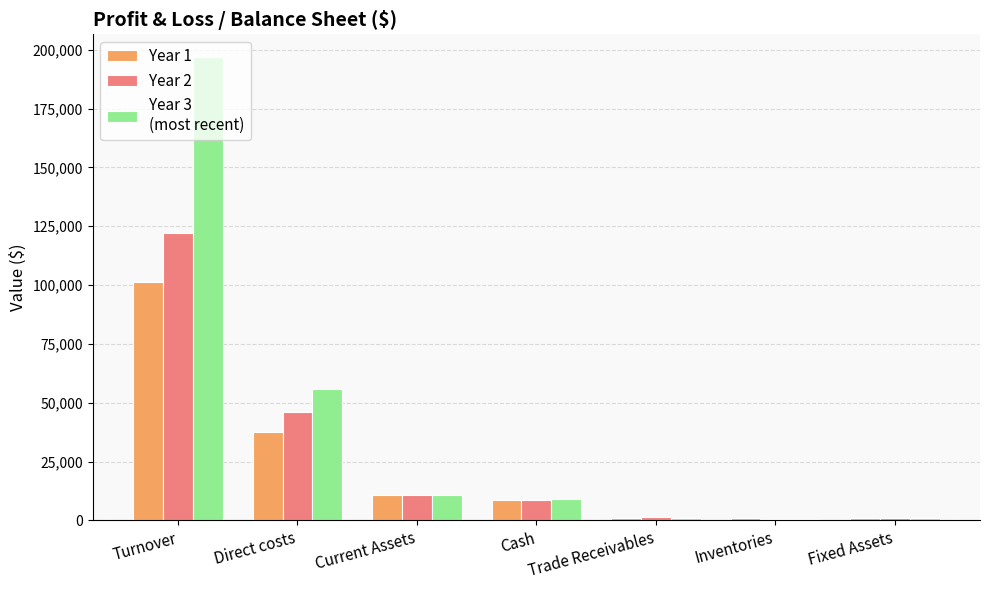

At which category does the chart reach its peak across all series?

Turnover